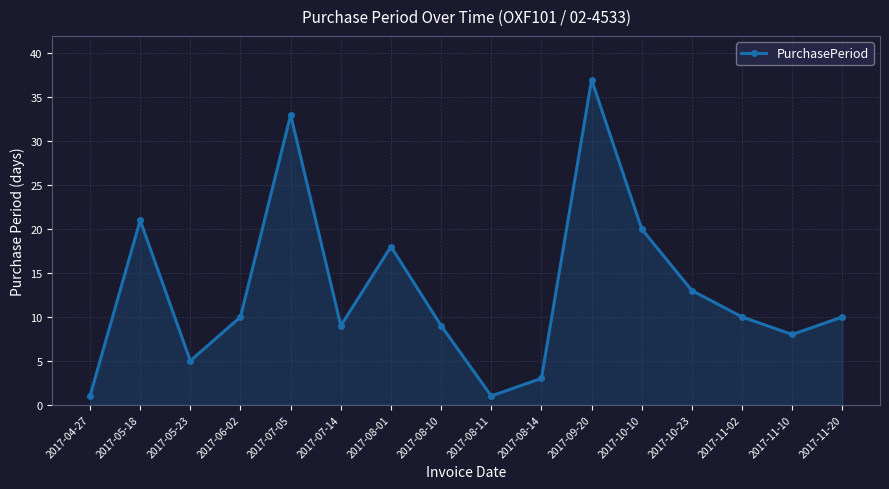

Which category has the highest value across all series?

2017-09-20